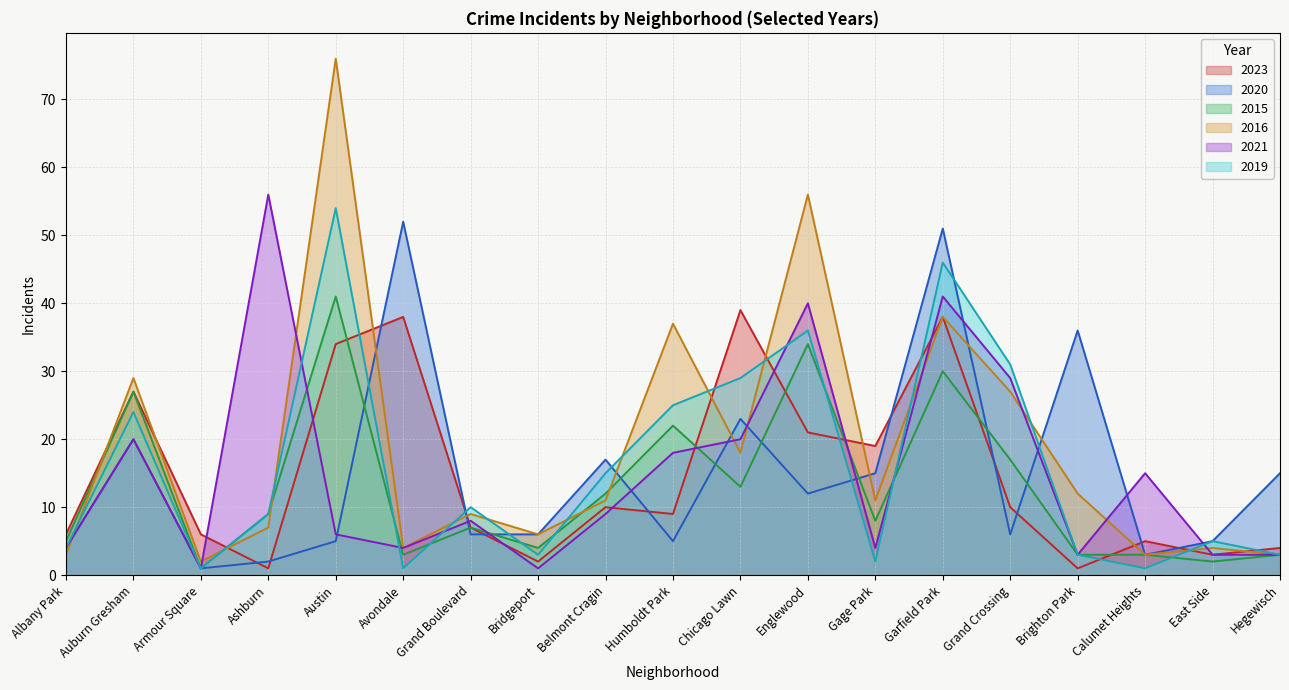

Reading right to left, extract all data points from this chart.

2023: 4	3	5	1	10	38	19	21	39	9	10	2	7	38	34	1	6	27	6
2020: 15	5	3	36	6	51	15	12	23	5	17	6	6	52	5	2	1	20	4
2015: 3	2	3	3	17	30	8	34	13	22	12	4	7	3	41	9	1	27	5
2016: 3	4	3	12	27	38	11	56	18	37	11	6	9	4	76	7	2	29	3
2021: 3	3	15	3	29	41	4	40	20	18	9	1	8	4	6	56	1	20	4
2019: 3	5	1	3	31	46	2	36	29	25	15	3	10	1	54	9	1	24	4